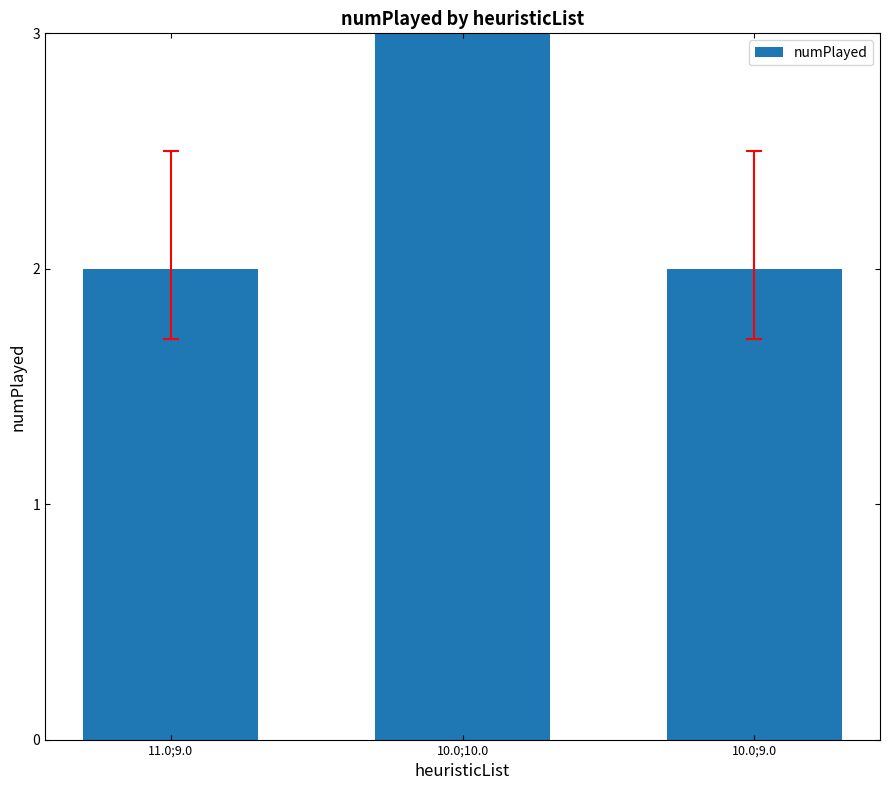

List the labels in order of value, smallest first.

11.0;9.0, 10.0;9.0, 10.0;10.0